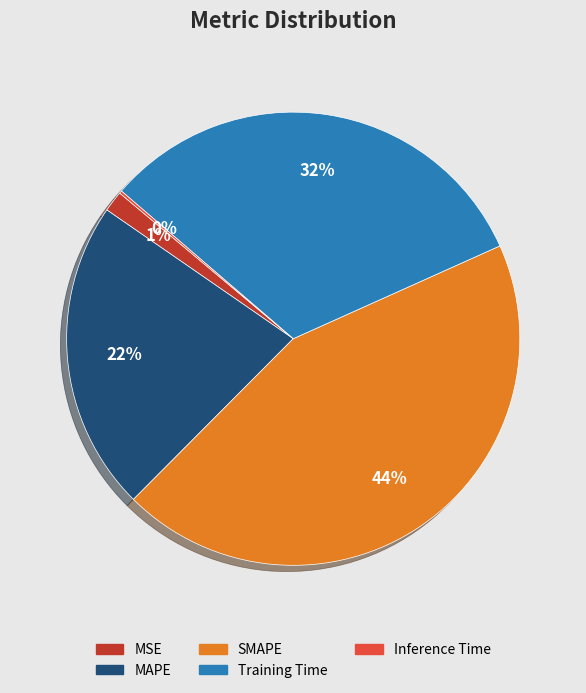

Which slice is the largest?

SMAPE